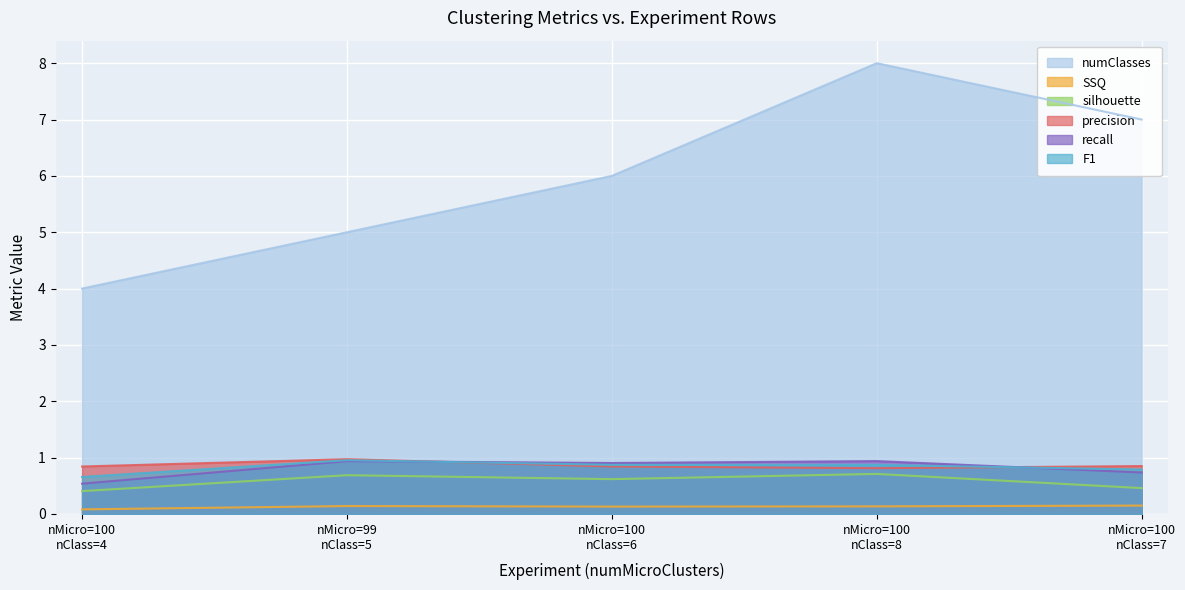

Reading left to right, list all the values displayed in this chart.

numClasses: 4.0	5.0	6.0	8.0	7.0
SSQ: 0.1	0.1	0.1	0.1	0.1
silhouette: 0.4	0.7	0.6	0.7	0.5
precision: 0.8	1.0	0.8	0.8	0.8
recall: 0.5	0.9	0.9	0.9	0.7
F1: 0.7	1.0	0.9	0.9	0.8